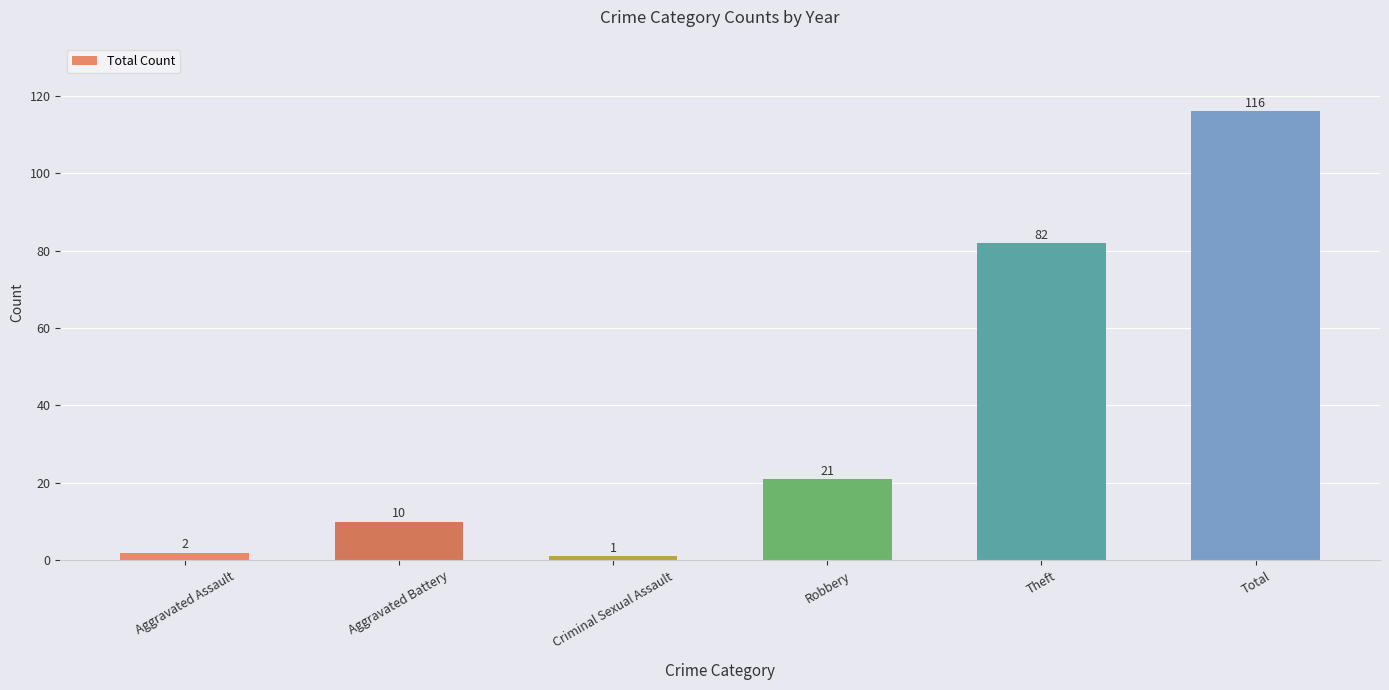

Approximately how many times larger is the value at Criminal Sexual Assault compared to Aggravated Assault?

0.5